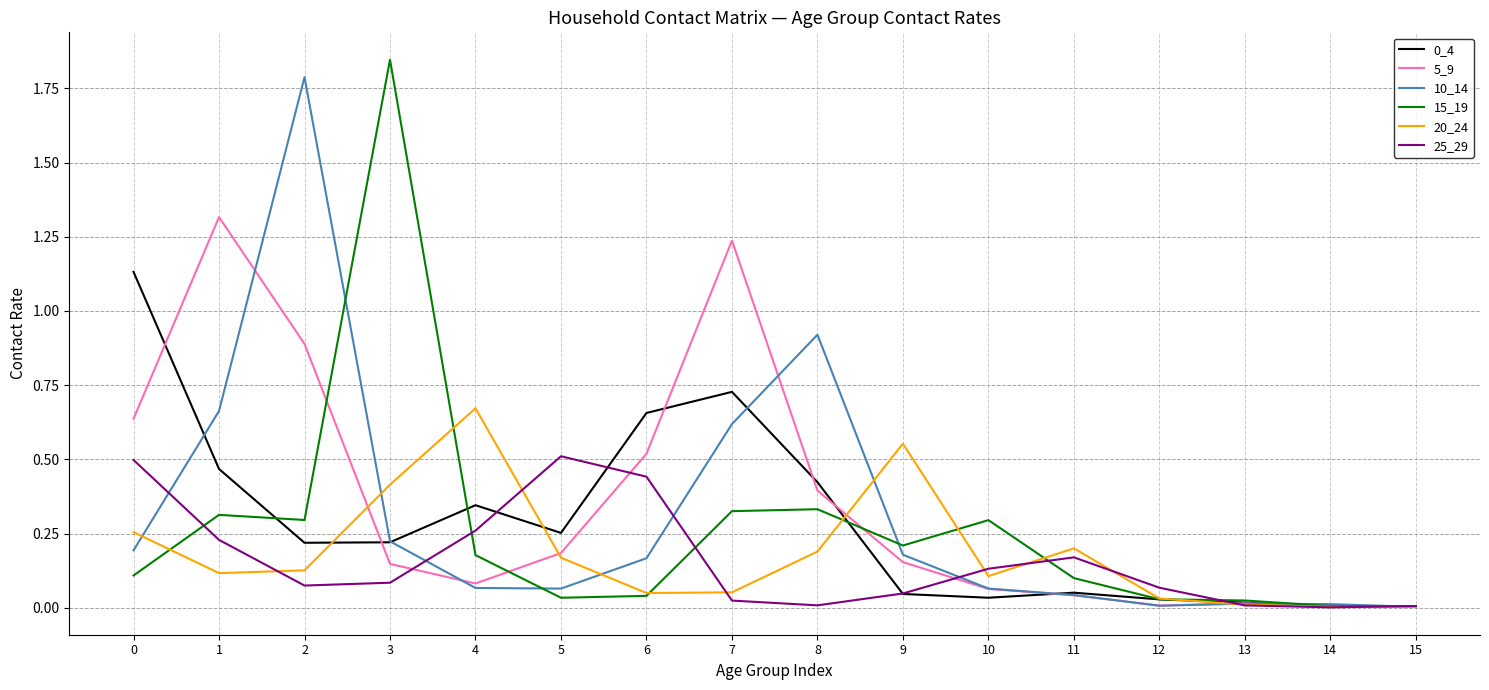

Is the value of 10_14 at 13 greater than the value of 15_19 at 5?

No